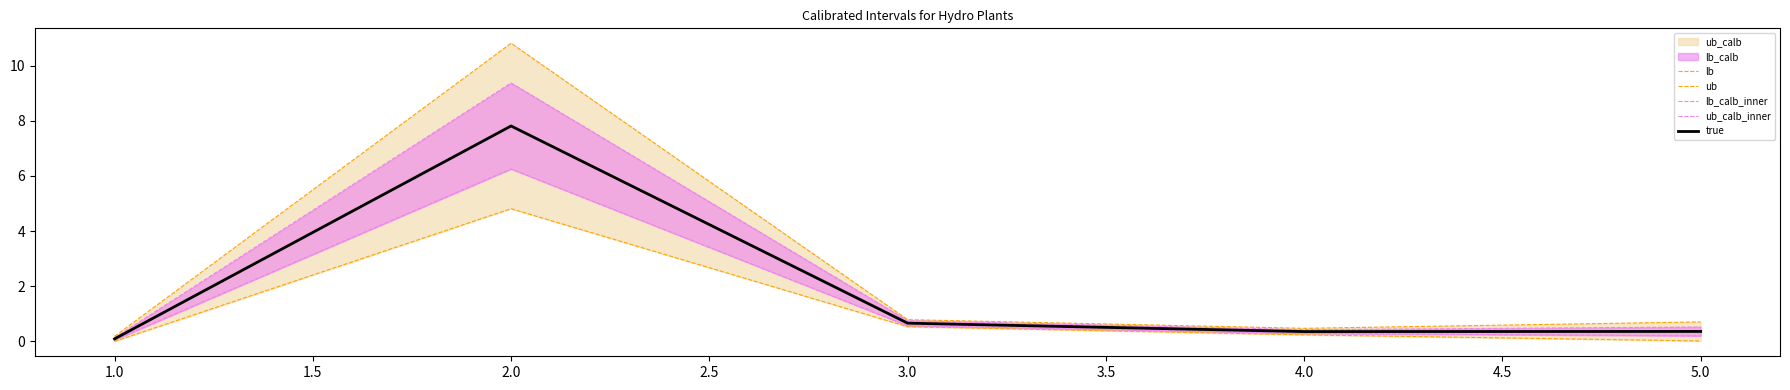

What is the sum of all true values?

9.3